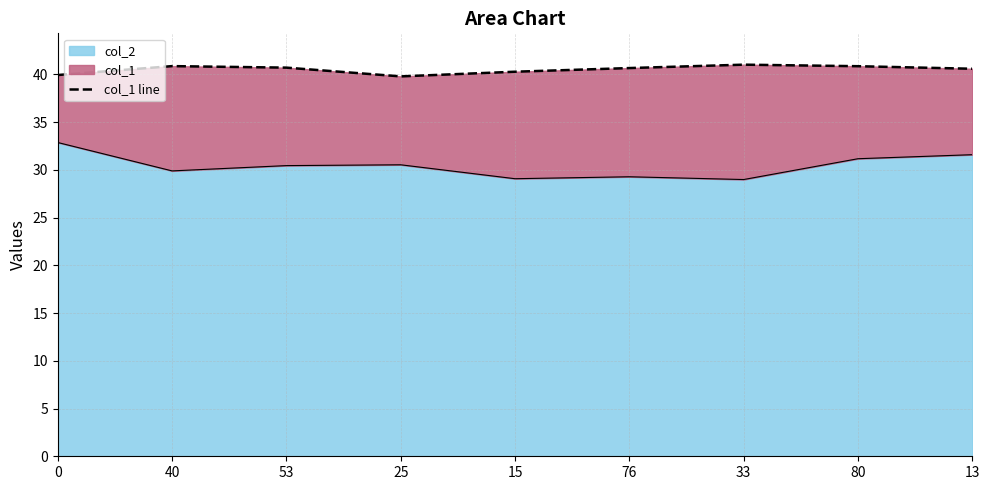

True or false: the data shows 20.9 at 40.

False